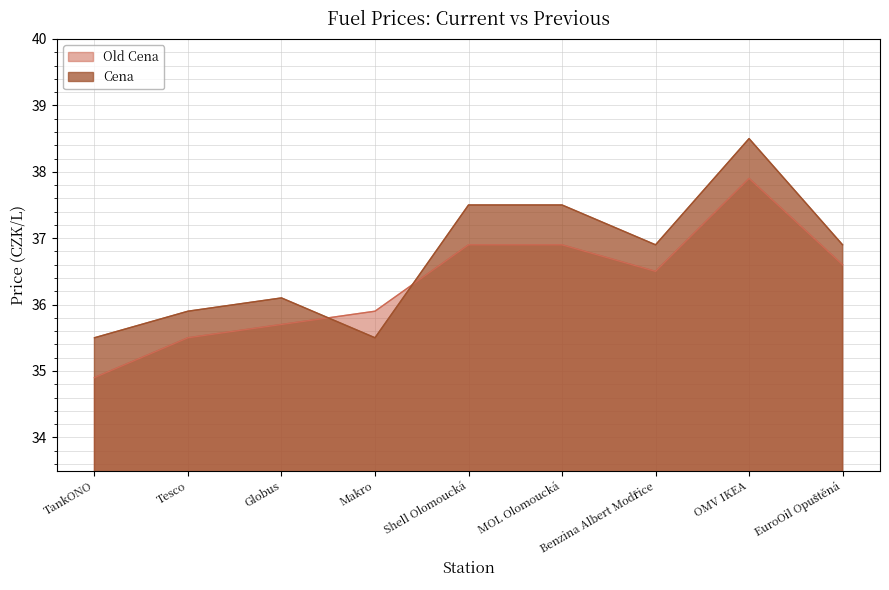

Where is the first local minimum for Old Cena?

Benzina Albert Modřice